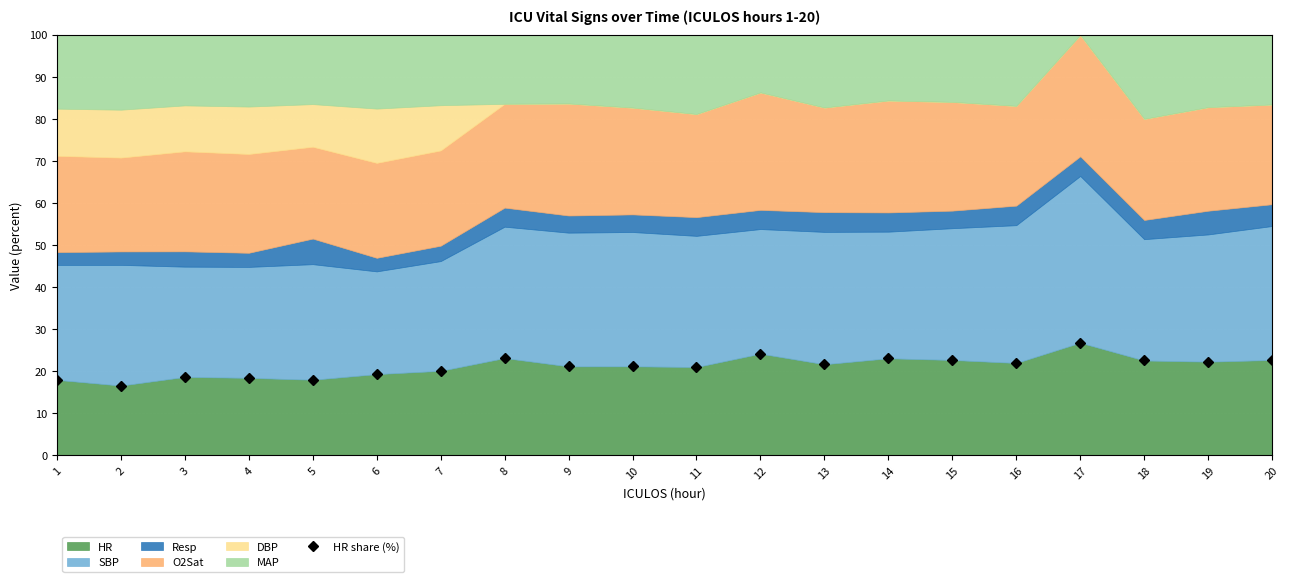

What is the greatest value displayed?

26.8